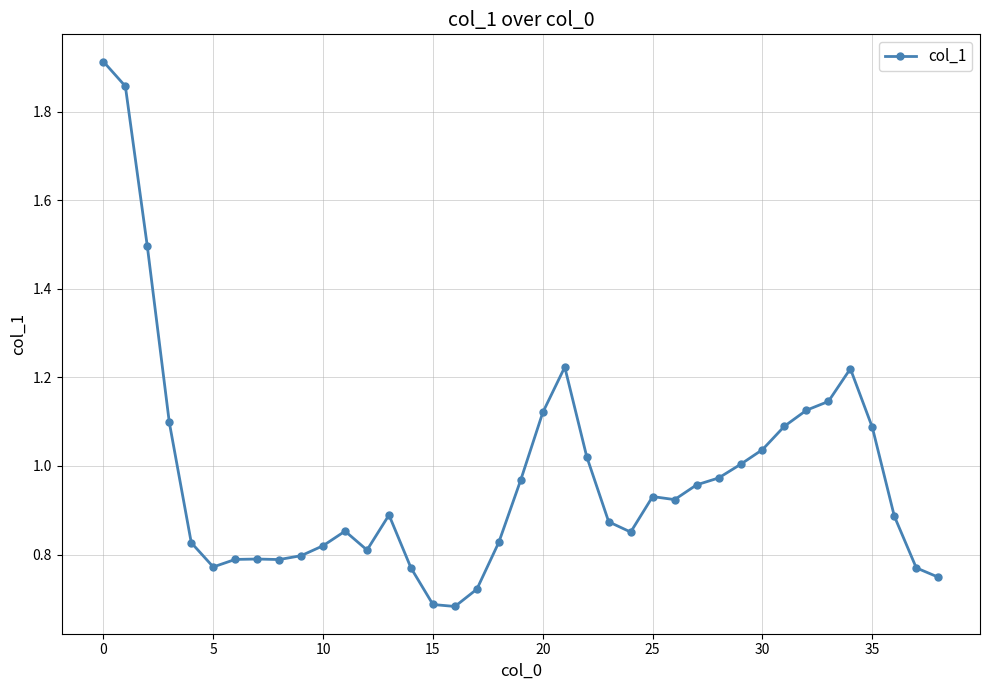

True or false: the data has more than 2 interior local peaks.

True